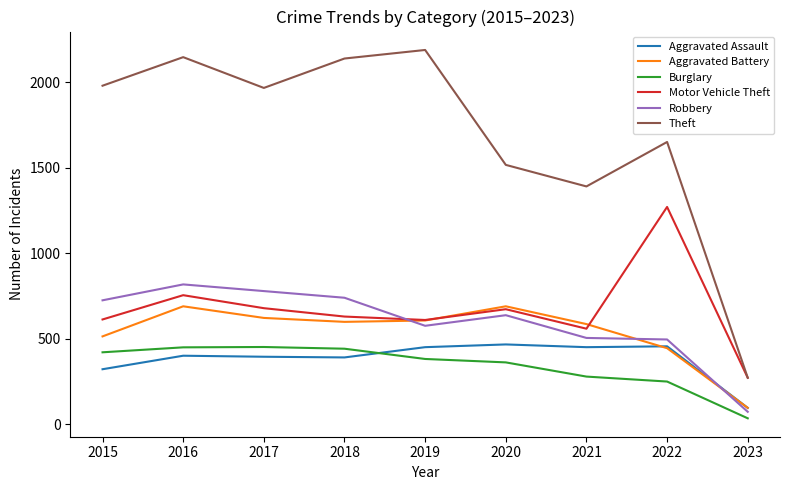

At which category does Motor Vehicle Theft reach its first local valley?

2019